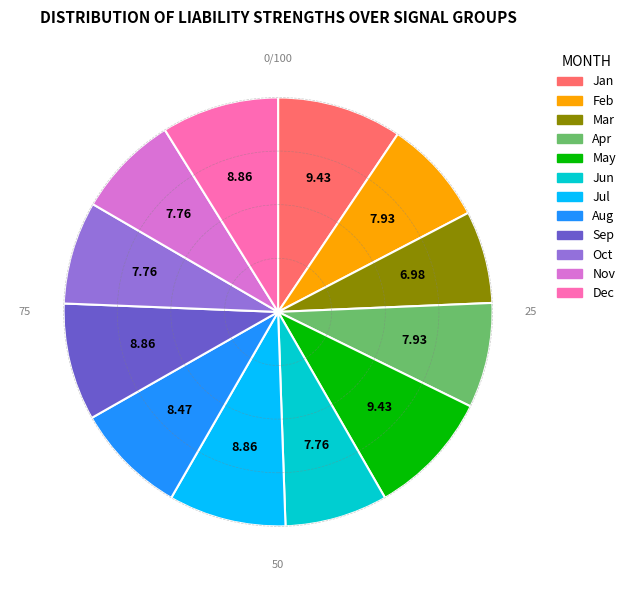

Does any single category account for the majority?

No